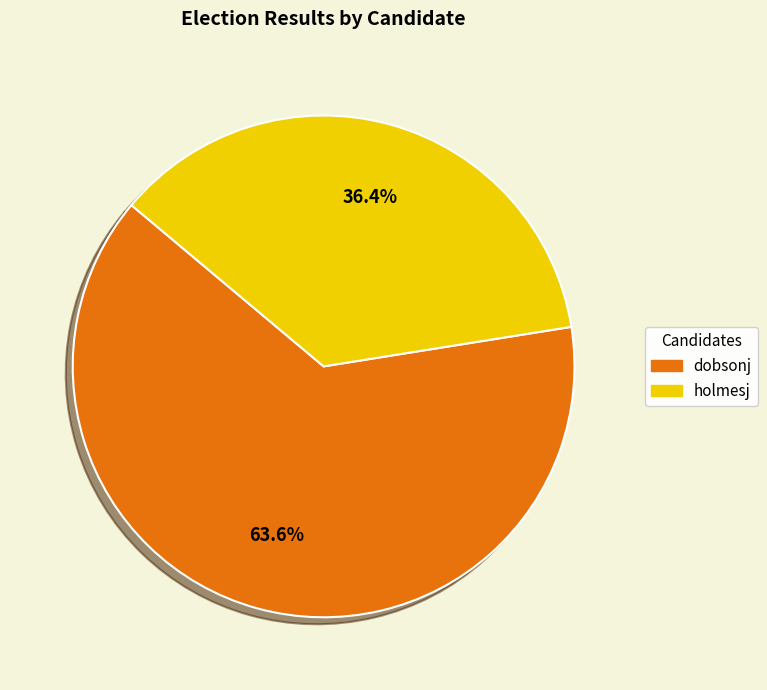

What is the total percentage of dobsonj and holmesj?

100.0%